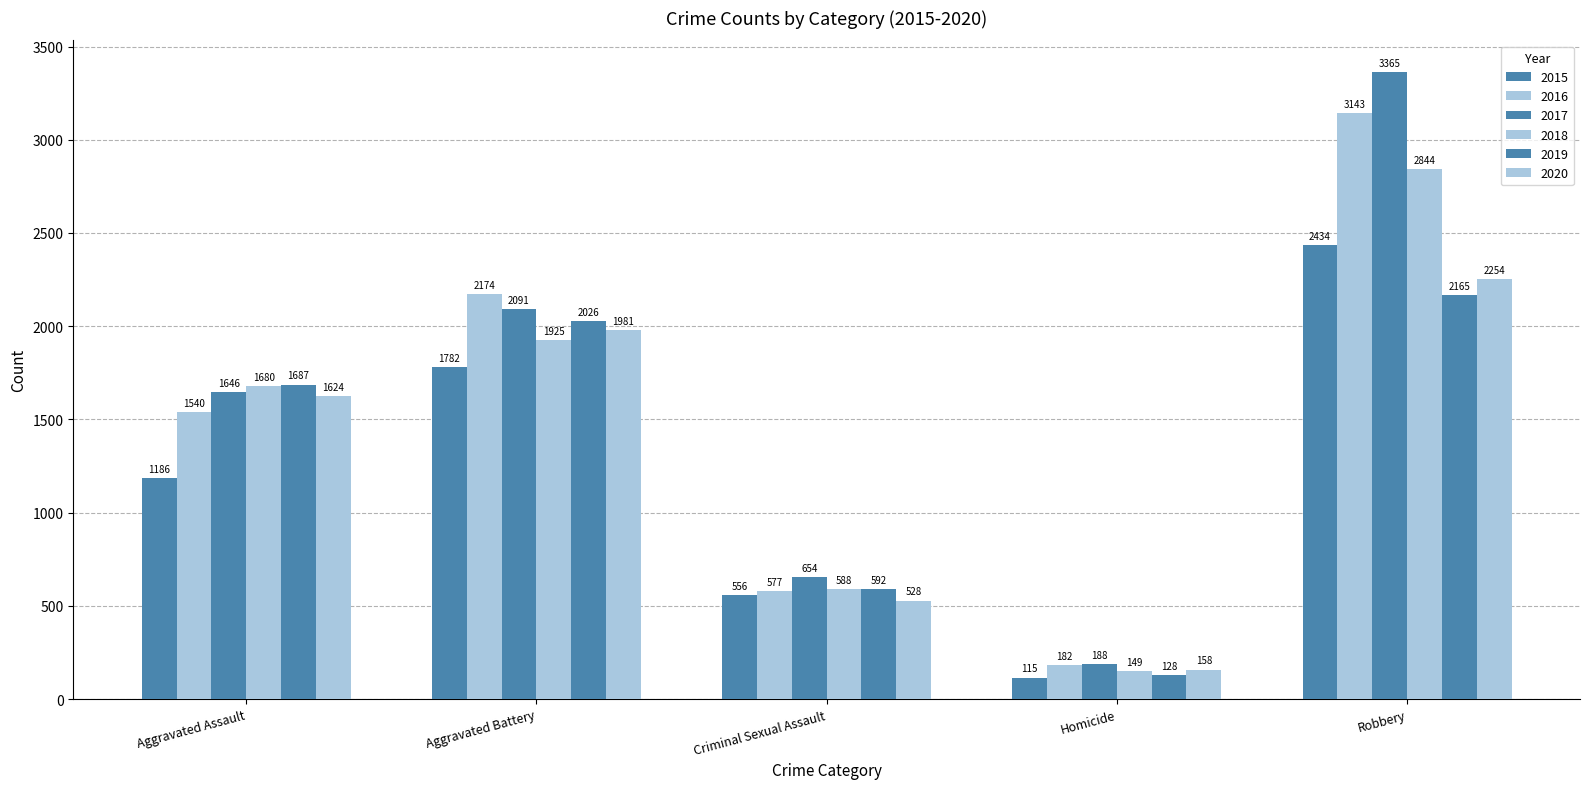

Where is 2017 nearest to the value 1776?

Aggravated Assault